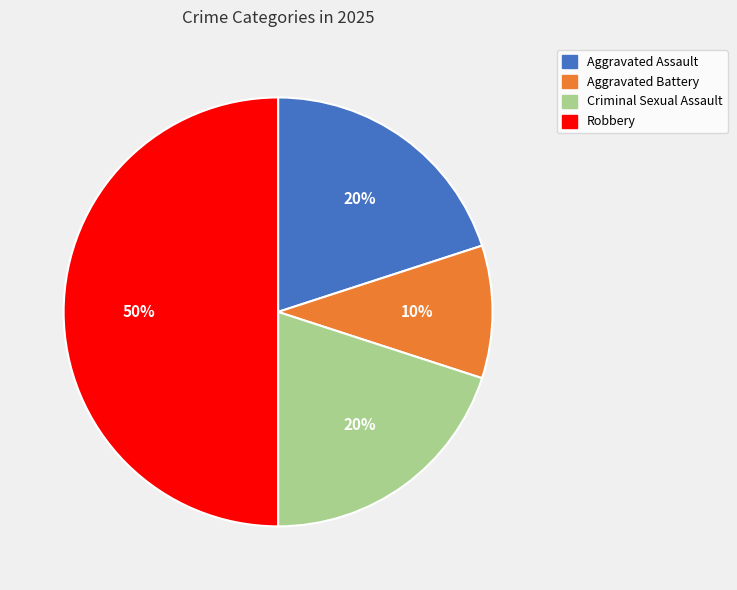

Which slice is the smallest?

Aggravated Battery